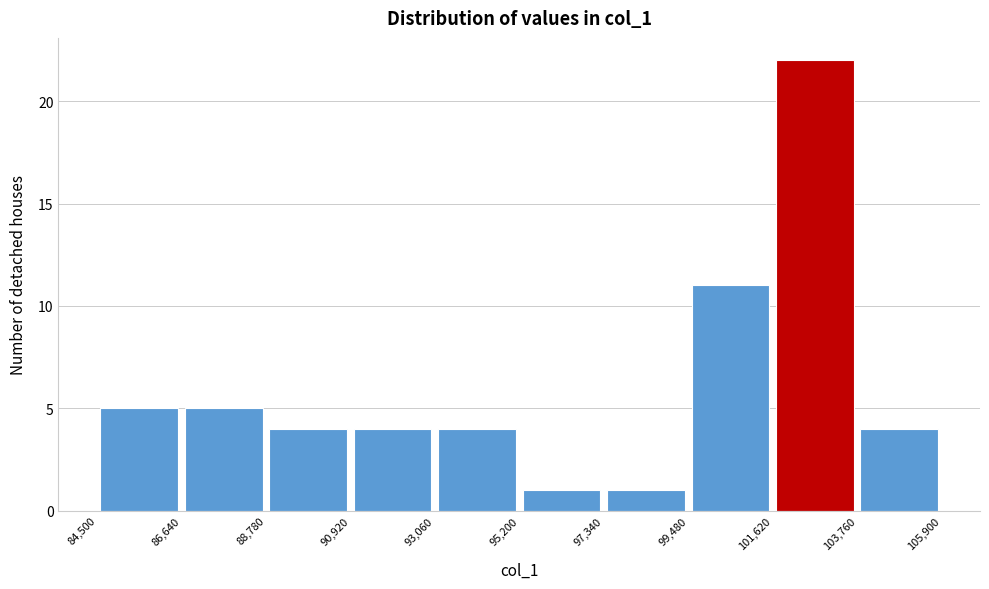

What is the height of the bar covering 103,760 to 105,900 on the x-axis? The values are not printed on the chart, so give them approximately, as read against the axis.

4